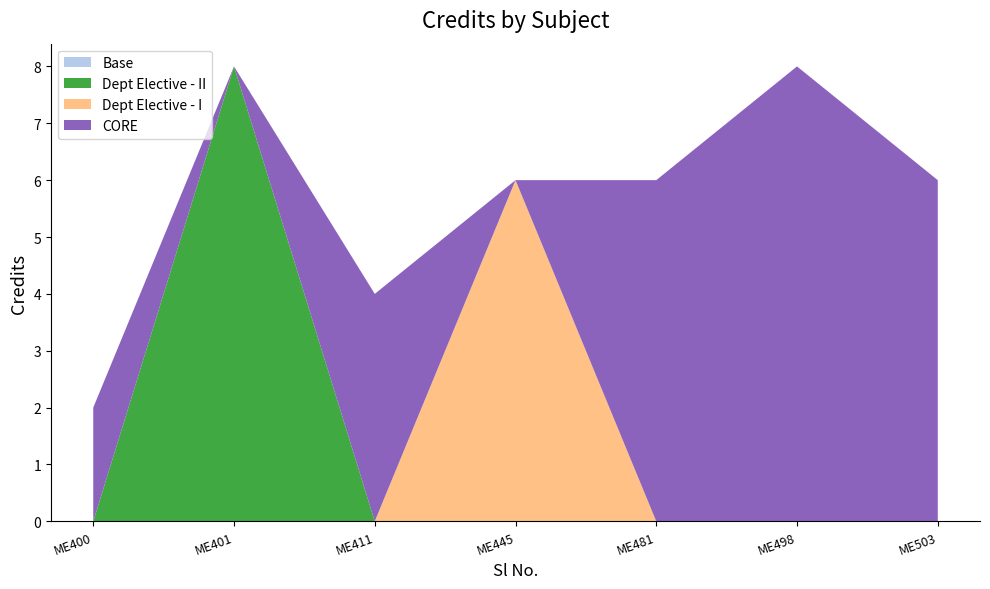

Reading left to right, list all the values displayed in this chart.

2	8	4	6	6	8	6